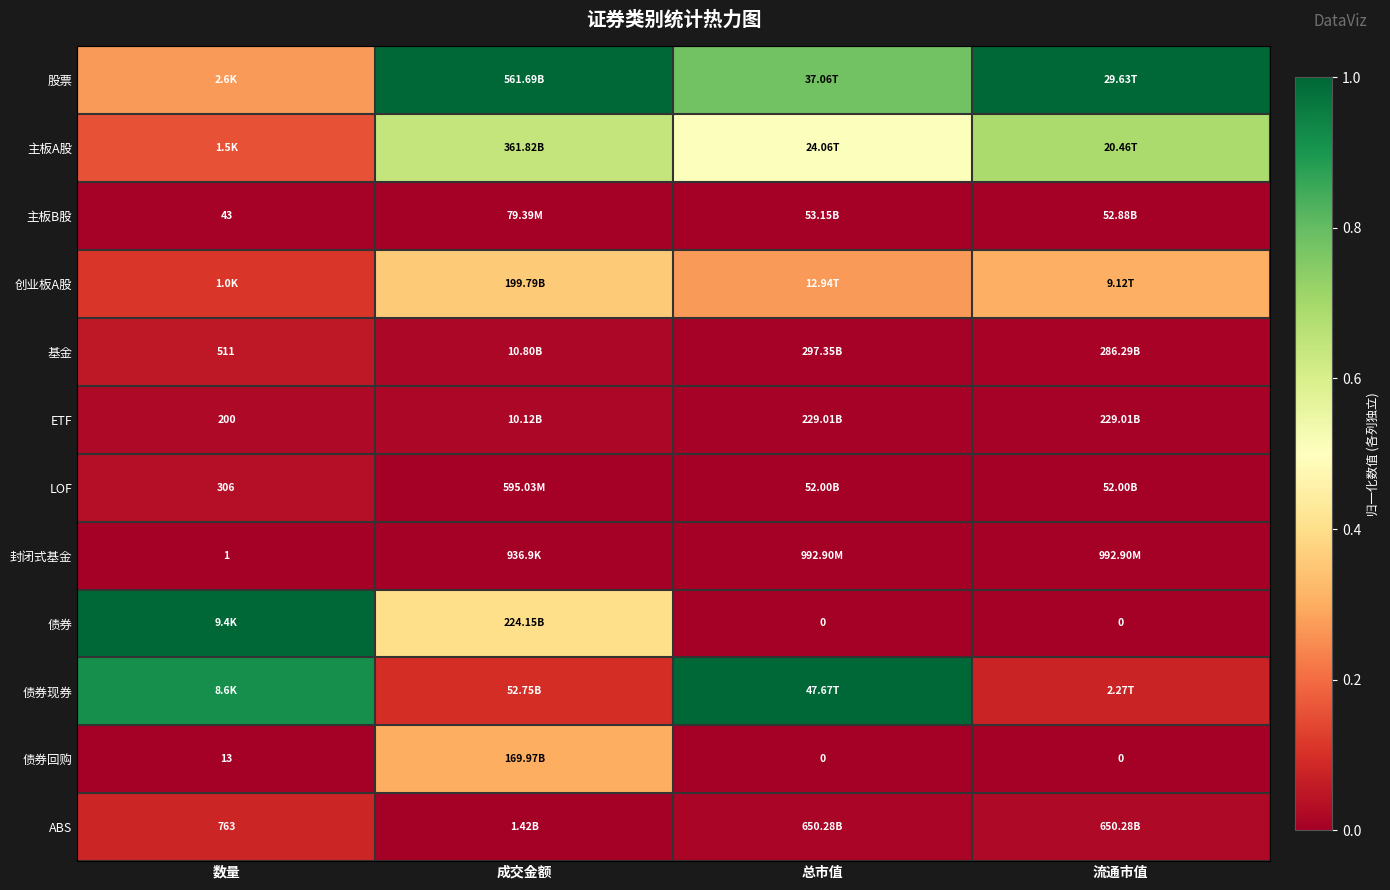

Rank the series at 总市值 from highest to lowest value.

债券现券, 股票, 主板A股, 创业板A股, ABS, 基金, ETF, 主板B股, LOF, 封闭式基金, 债券, 债券回购